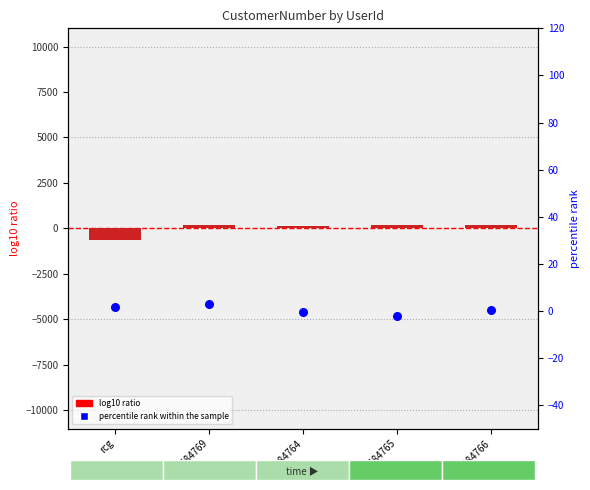

At which category is the sum across all series the highest?

+27584769